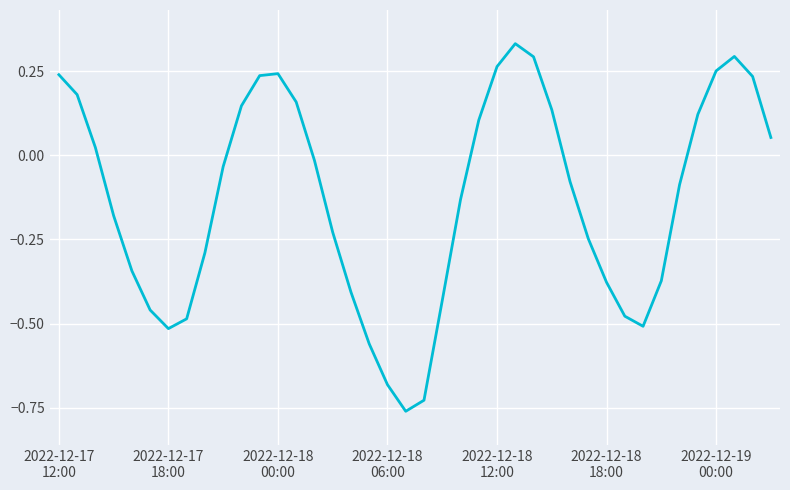

What is the difference between the maximum and minimum values?

1.1